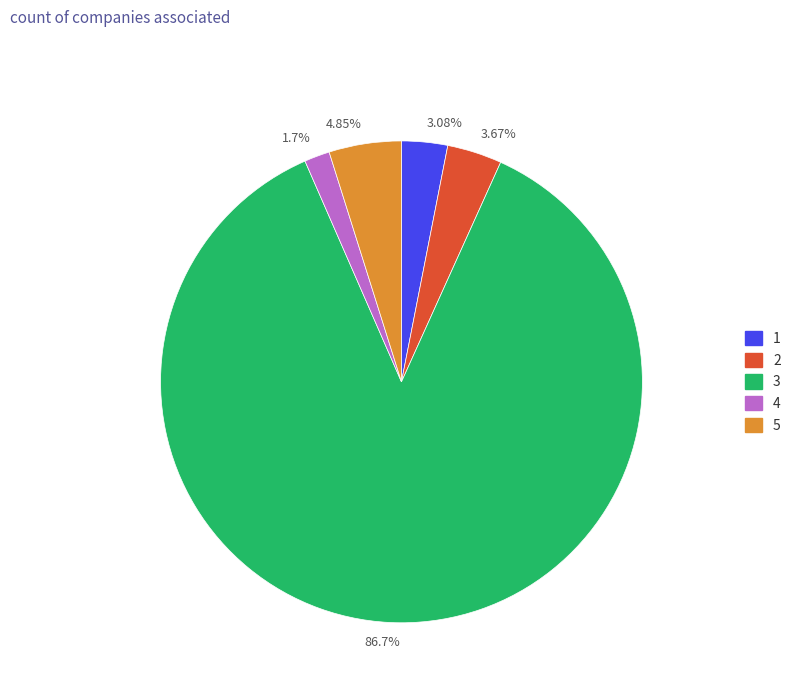

Approximately how many times larger is the value at 86.7% compared to 3.08%?

28.1